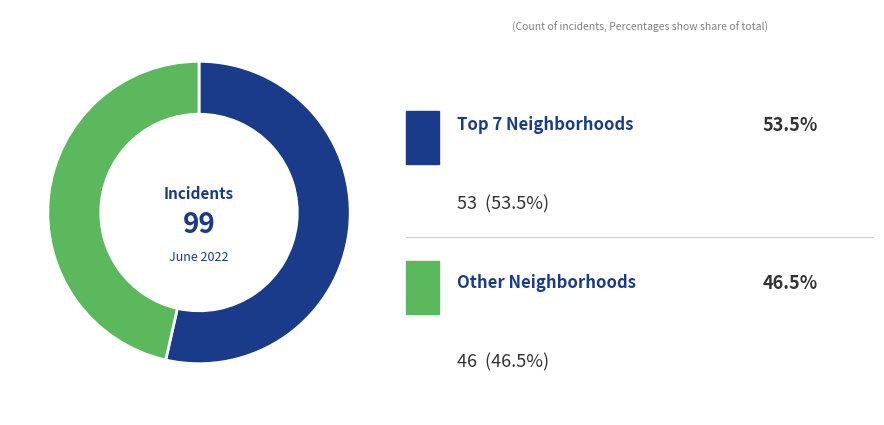

Does any single category account for the majority?

Yes